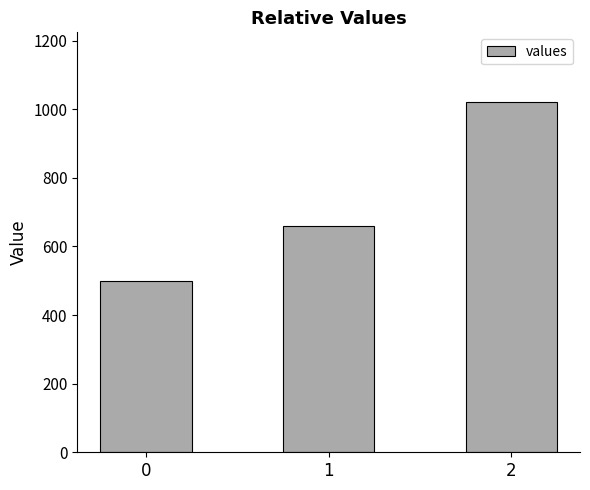

Rank the categories by value from highest to lowest.

2, 1, 0